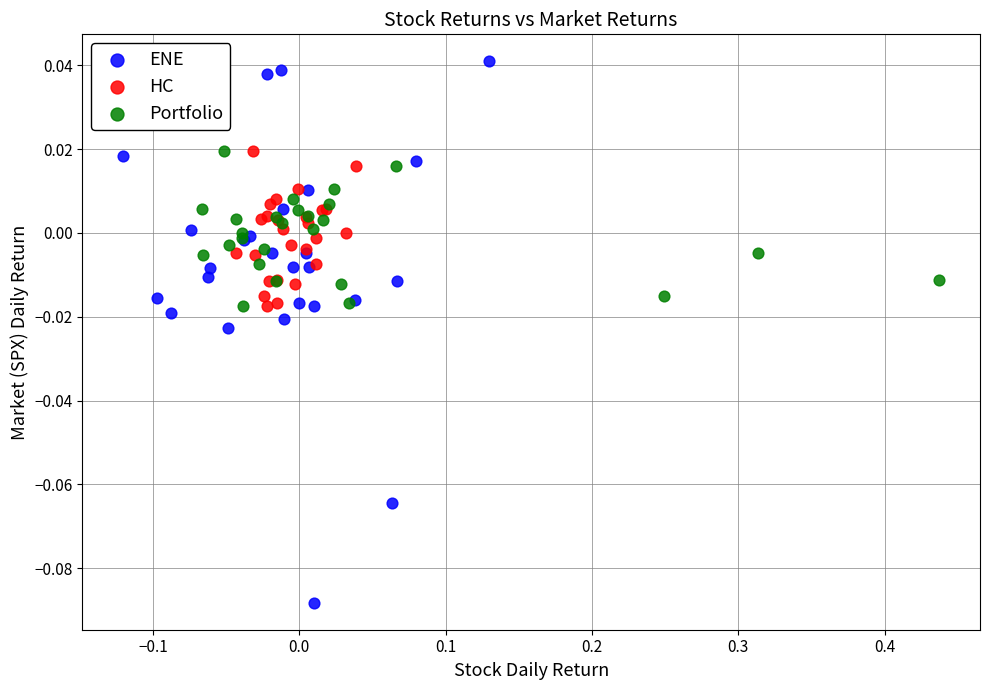

What are all the series names shown in the legend?

ENE, HC, Portfolio